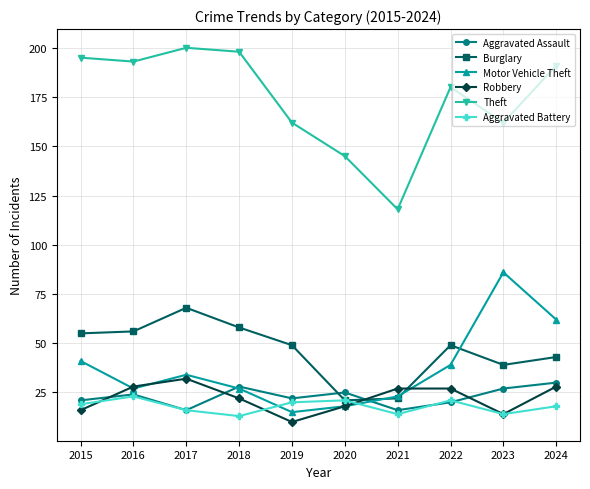

Which series has the widest spread of values?

Theft